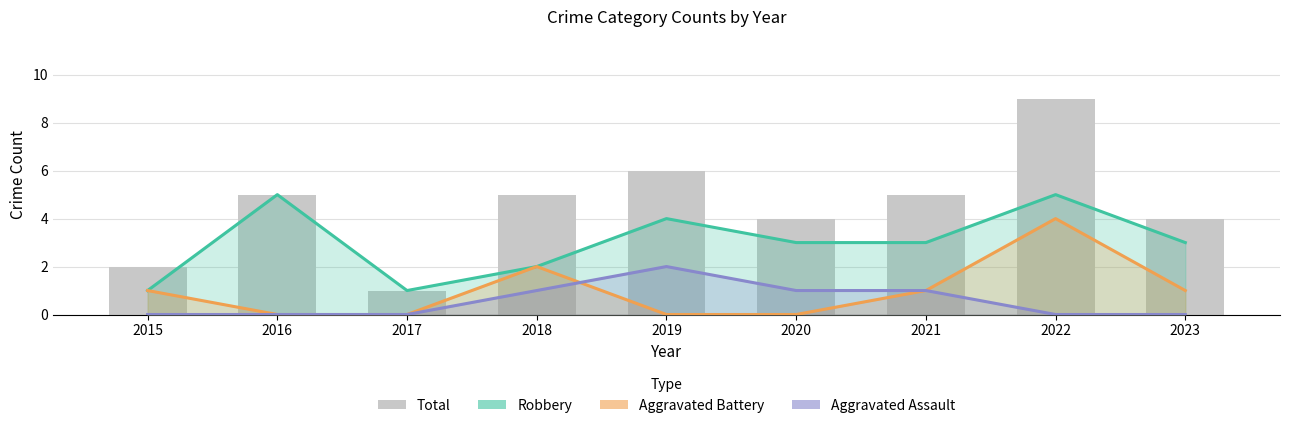

How many Aggravated Battery values are between 0 and 1?

7